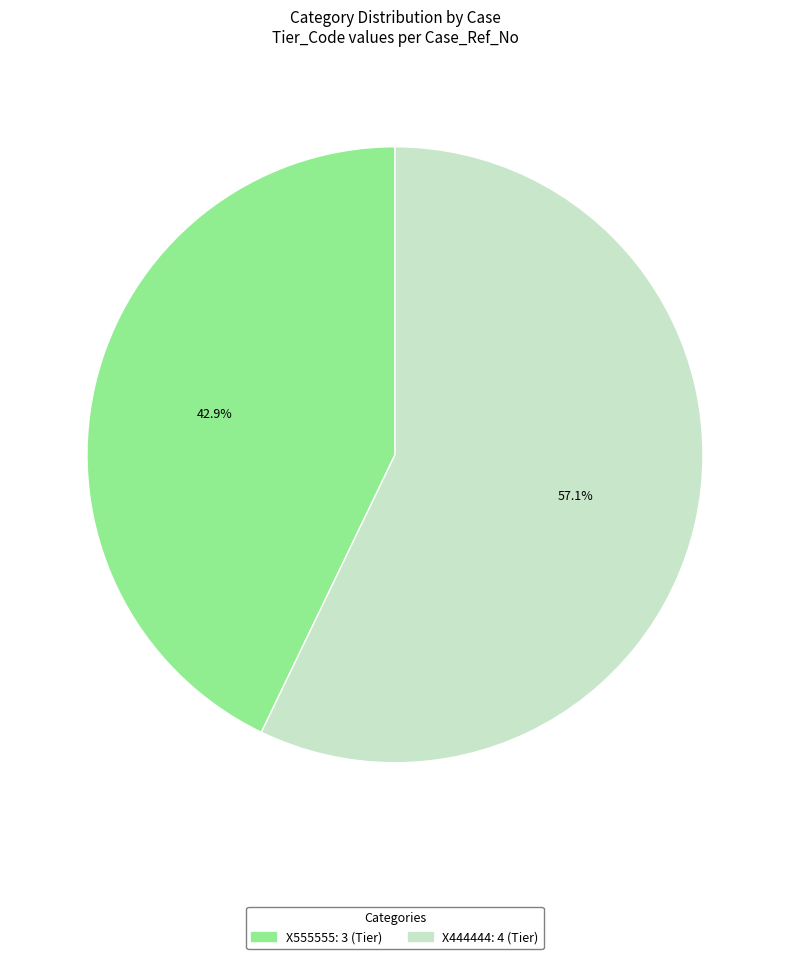

What is the ratio of the value at X444444 to the value at X555555?

1.3